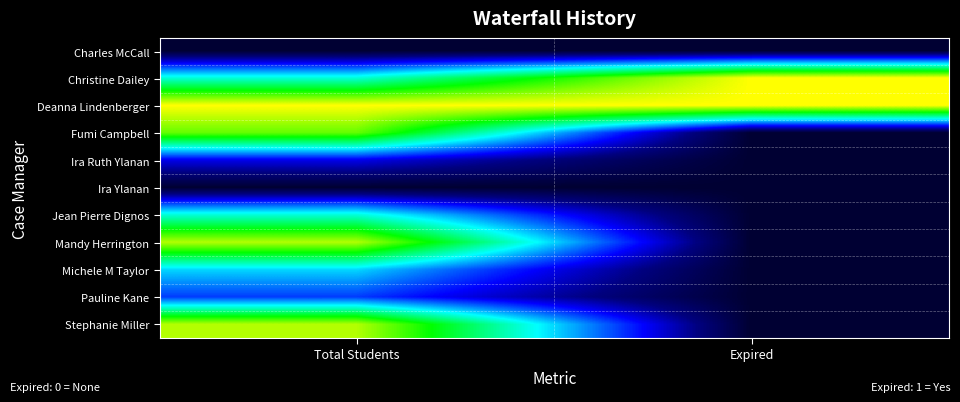

At how many categories does at least one series exceed 0?

2